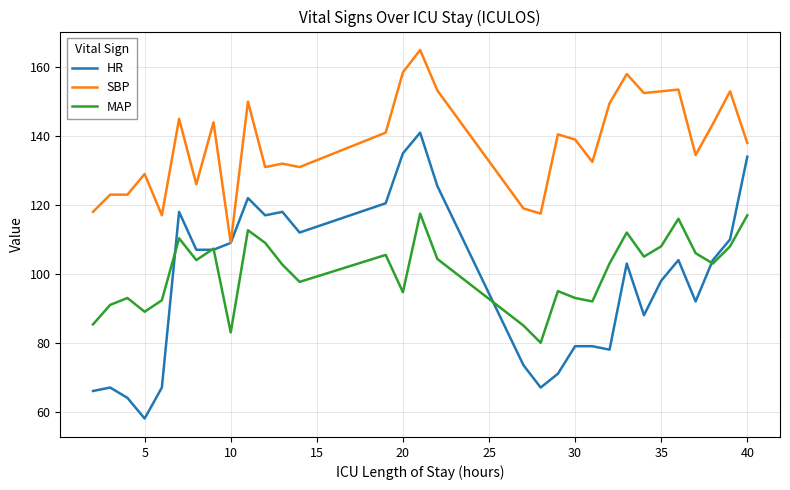

Which series has the widest spread of values?

HR